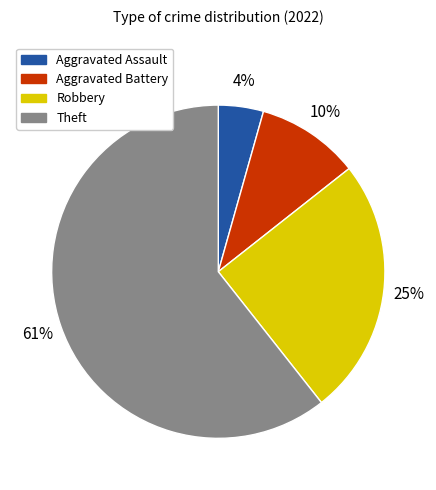

What is the ratio of the value at Aggravated Battery to the value at Robbery?

0.4